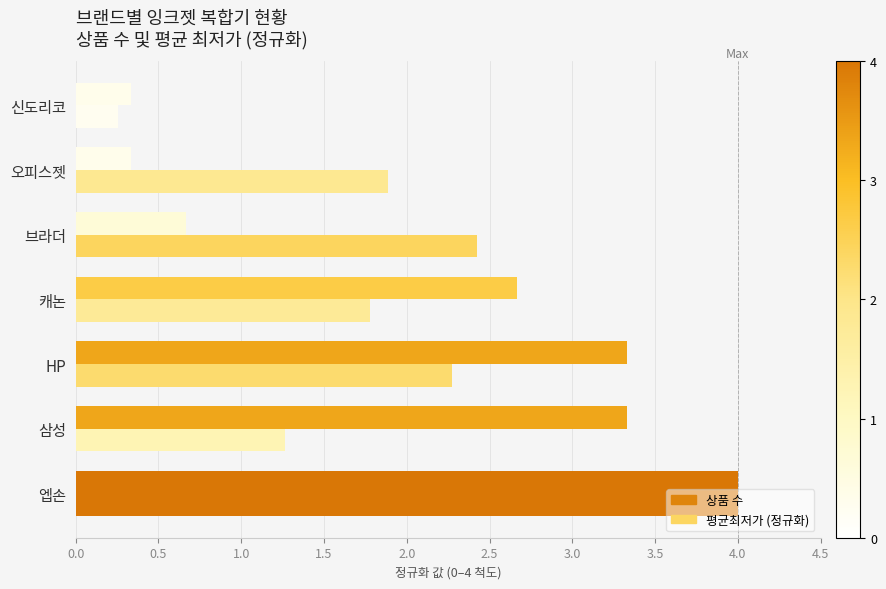

Reading left to right, list all the values displayed in this chart.

상품 수: 4.0	3.3	3.3	2.7	0.7	0.3	0.3
평균최저가 (정규화): 4.0	1.3	2.3	1.8	2.4	1.9	0.3